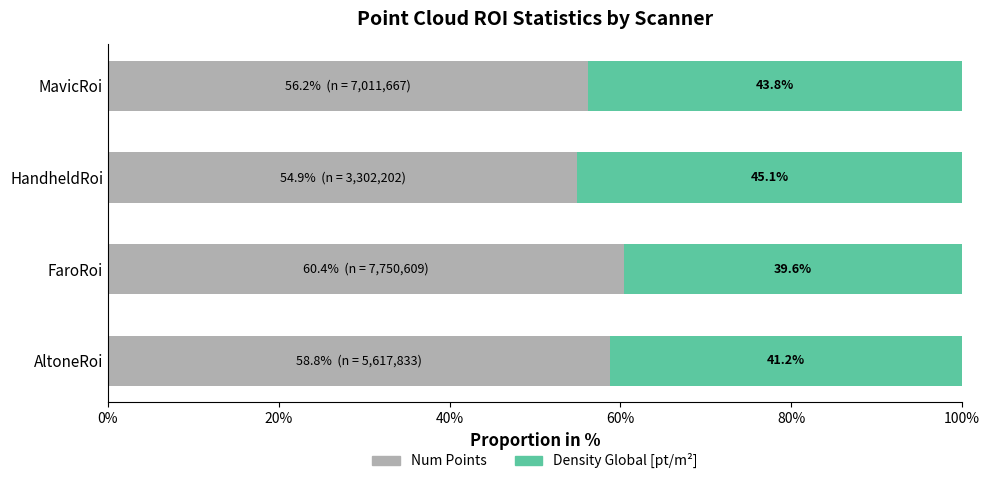

What is the total value across all series at FaroRoi?

100.0